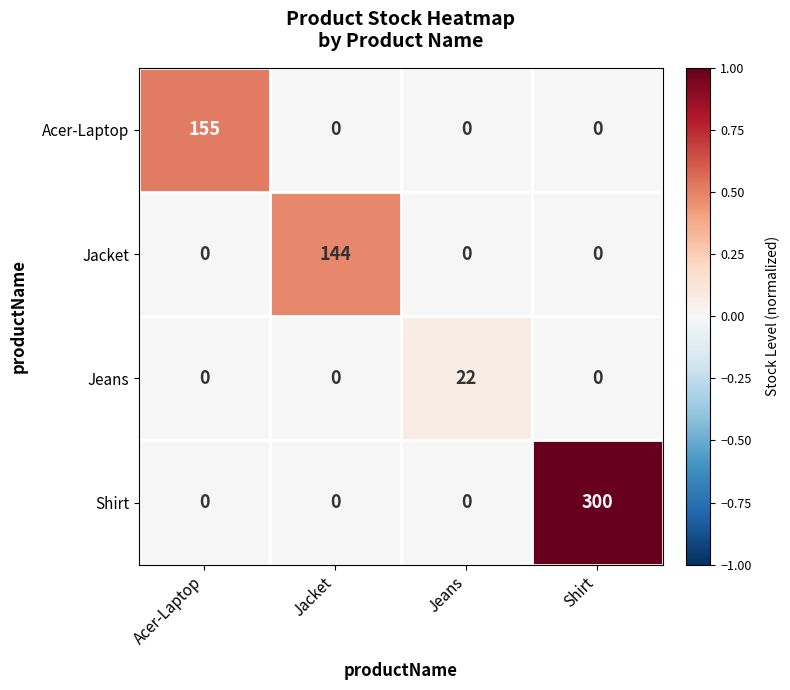

What is the sum of all Acer-Laptop values?

155